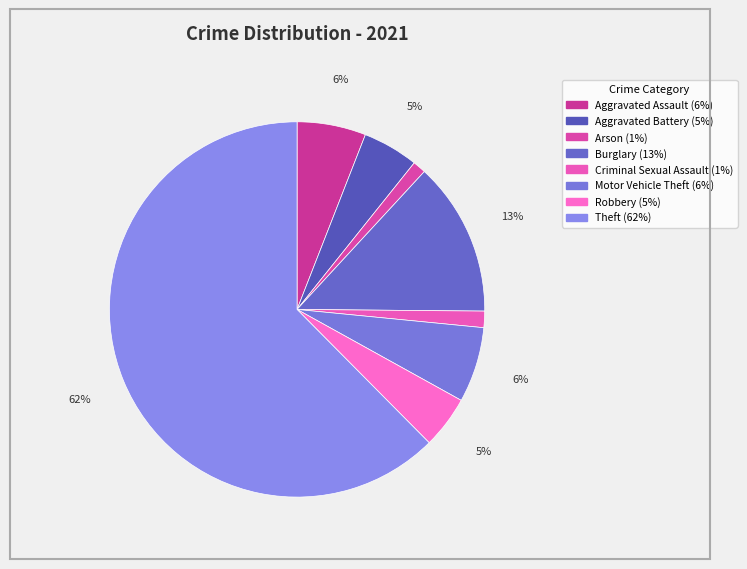

To the nearest percent, what portion does Robbery represent?

5%